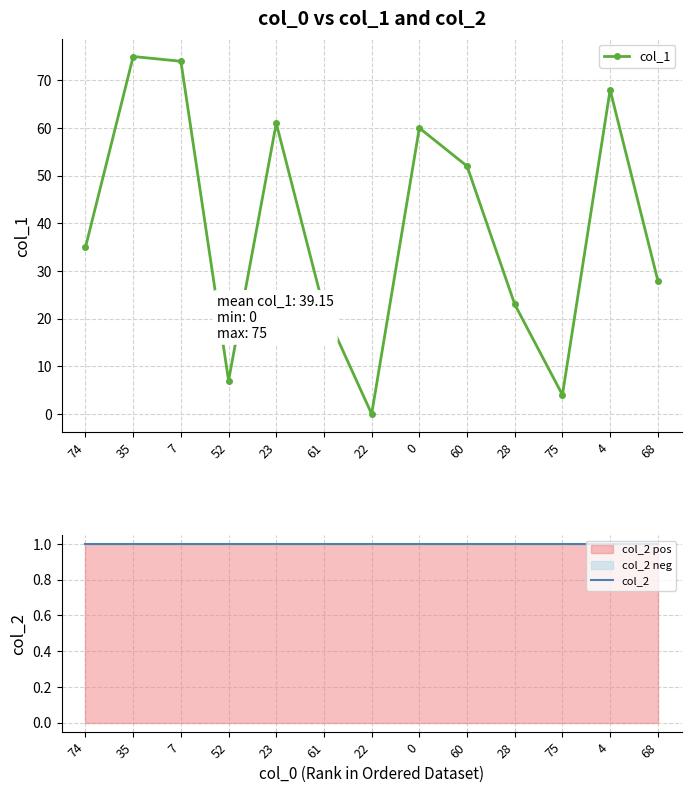

What is the greatest value displayed?

75